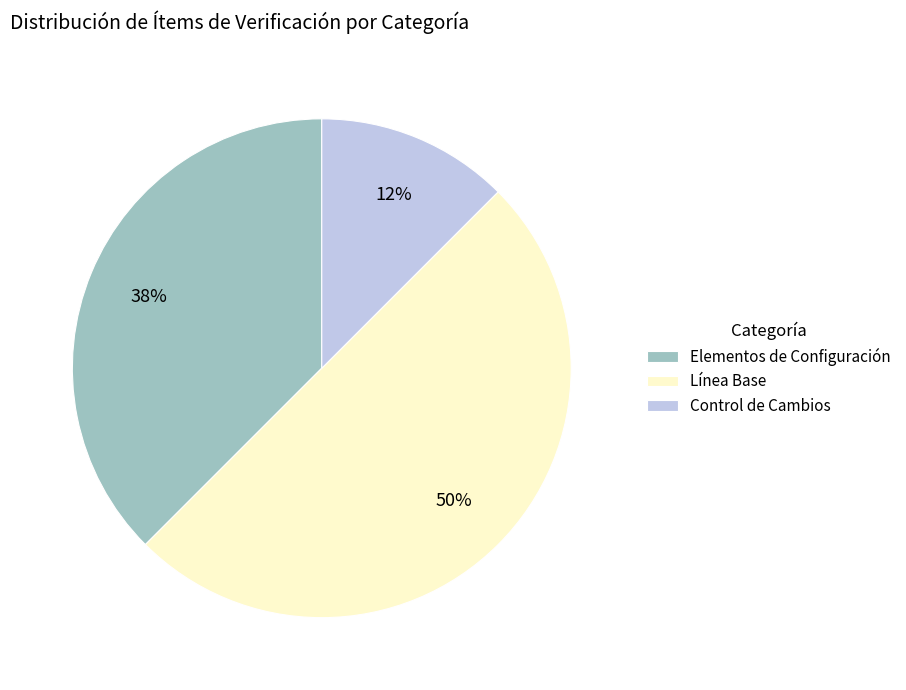

To the nearest percent, what is the average slice percentage?

33%